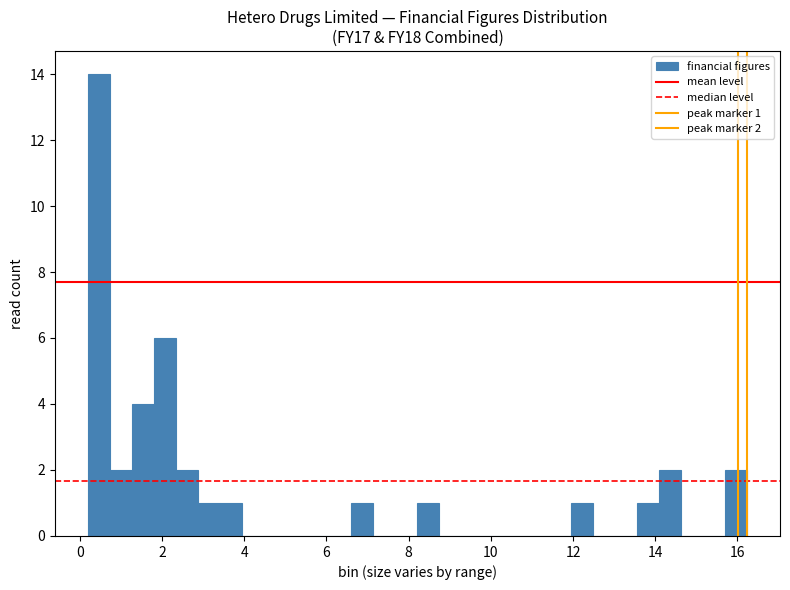

Around what value on the x-axis is the tallest bar? Give the approximate position of its centre, as read against the axis.

0.4